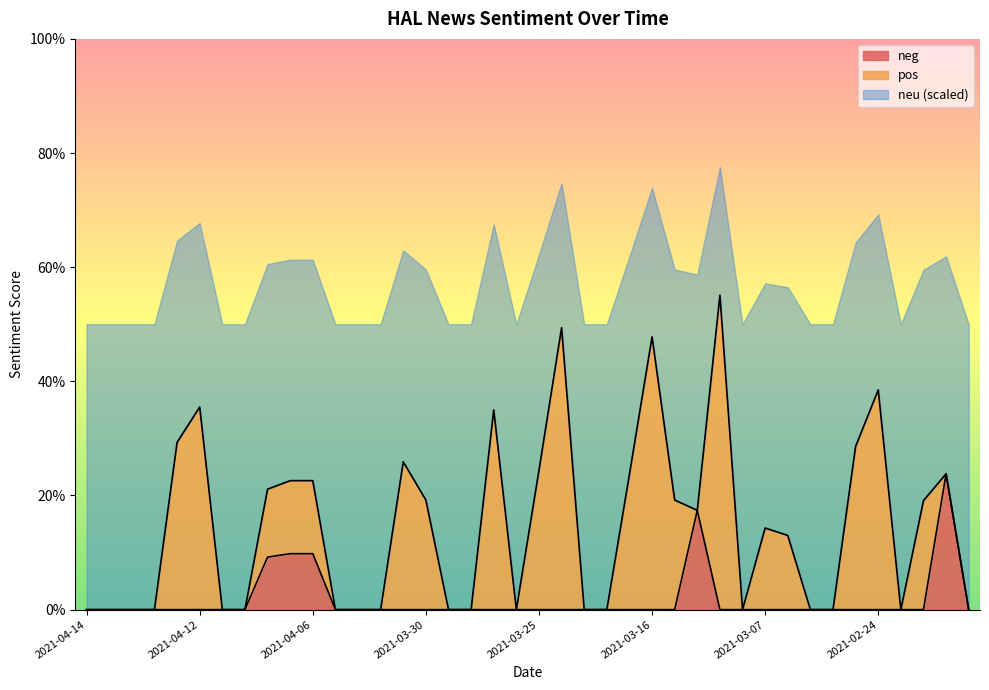

Which series has the largest total across all categories?

neu